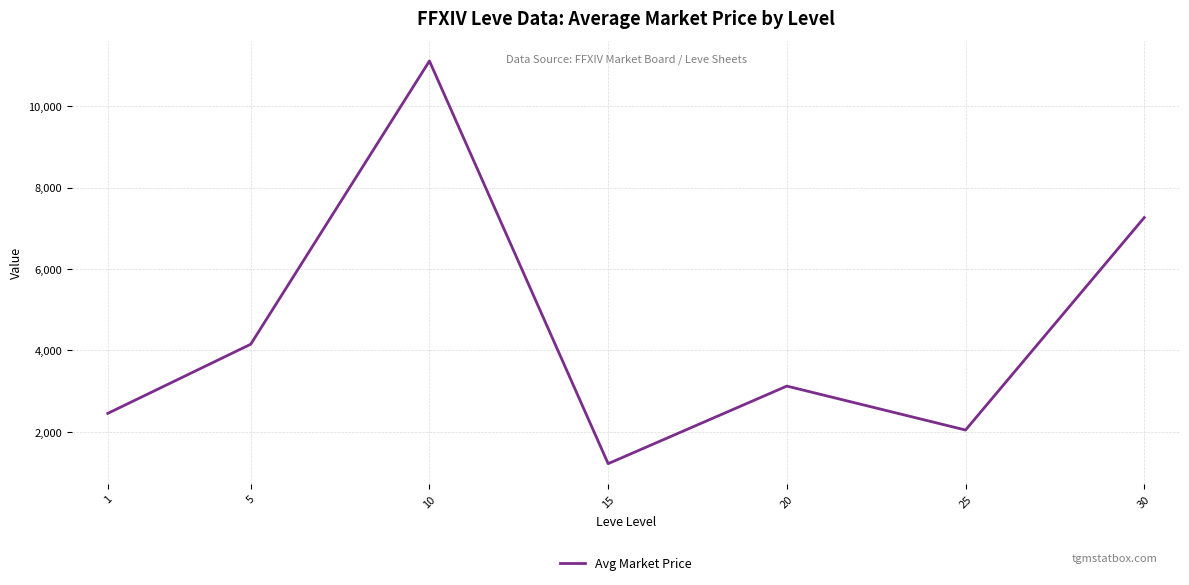

At which category does the chart reach its minimum across all series?

15